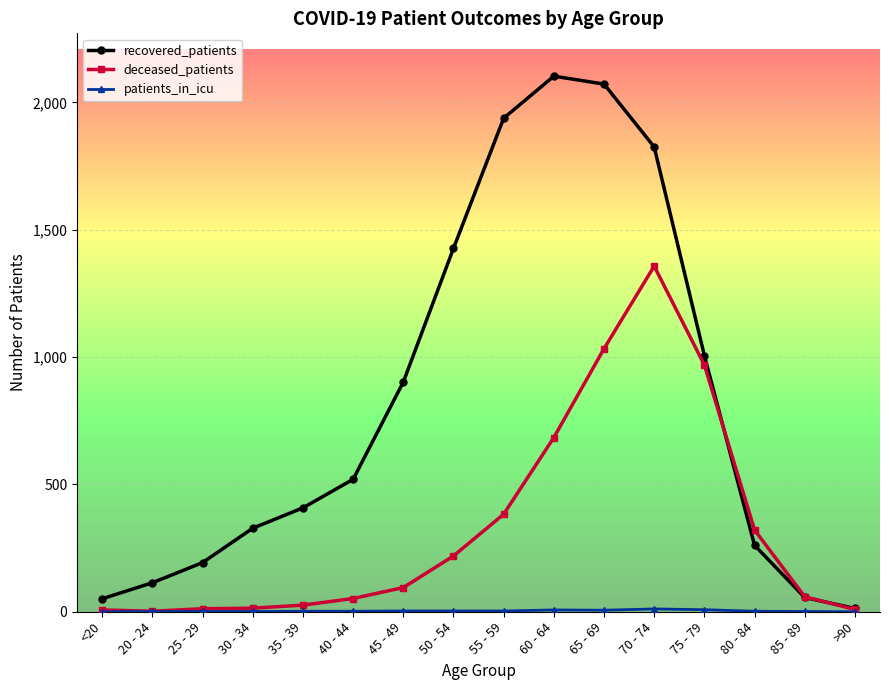

Between 20 - 24 and 80 - 84, which series saw the biggest shift?

deceased_patients